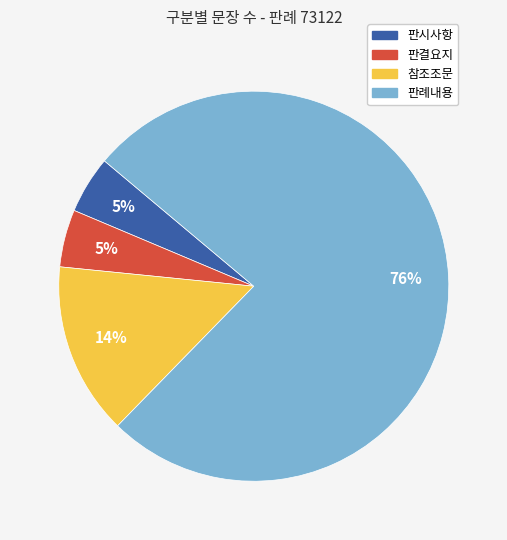

Is there any slice that represents more than half of the pie?

Yes